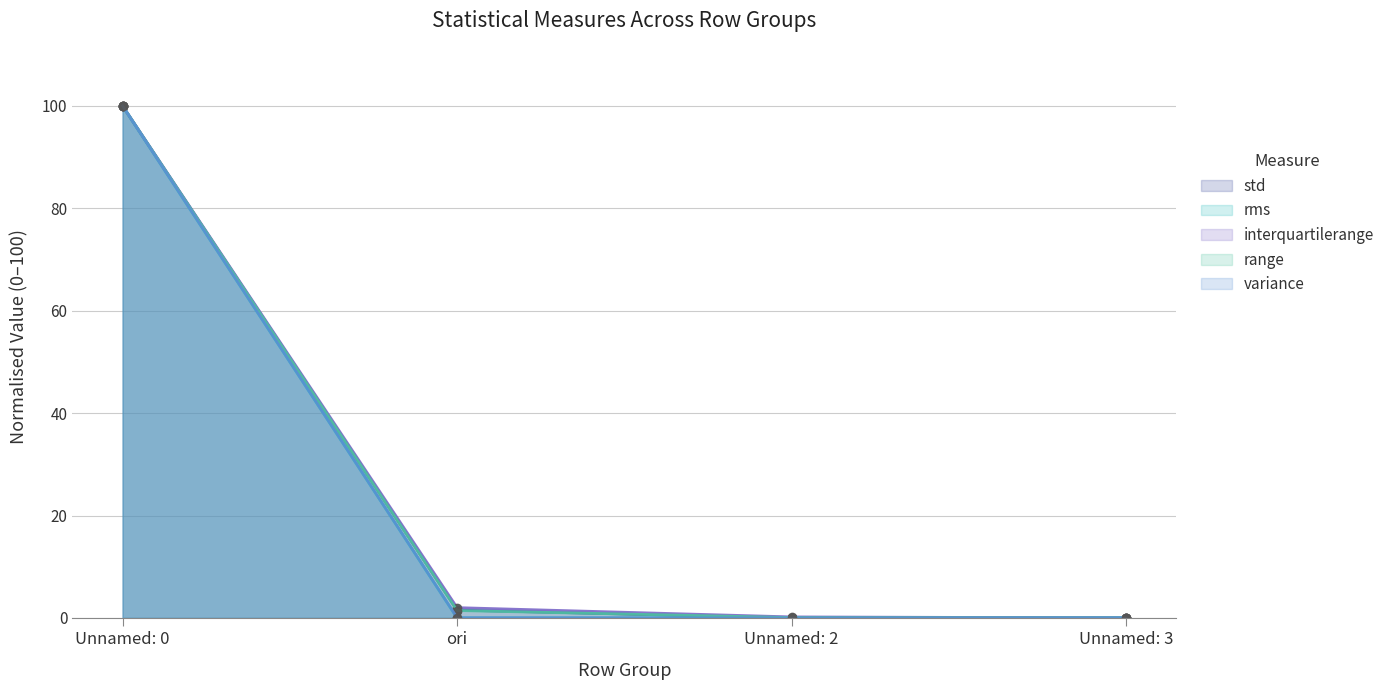

Is it true that std equals 0.0 at Unnamed: 2?

False